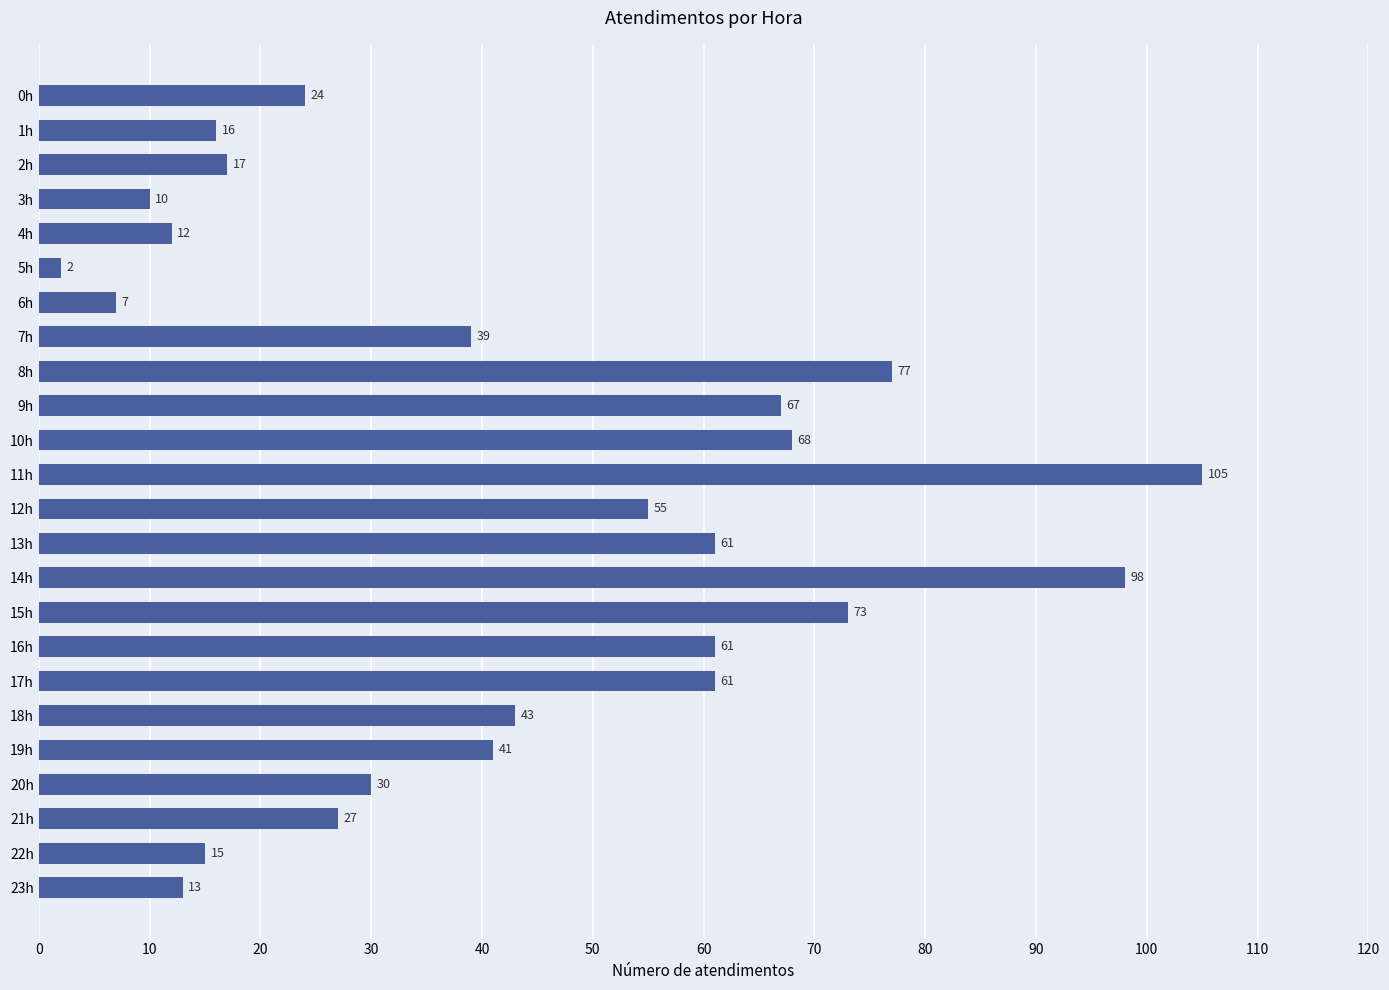

Which category has the highest value across all series?

11h